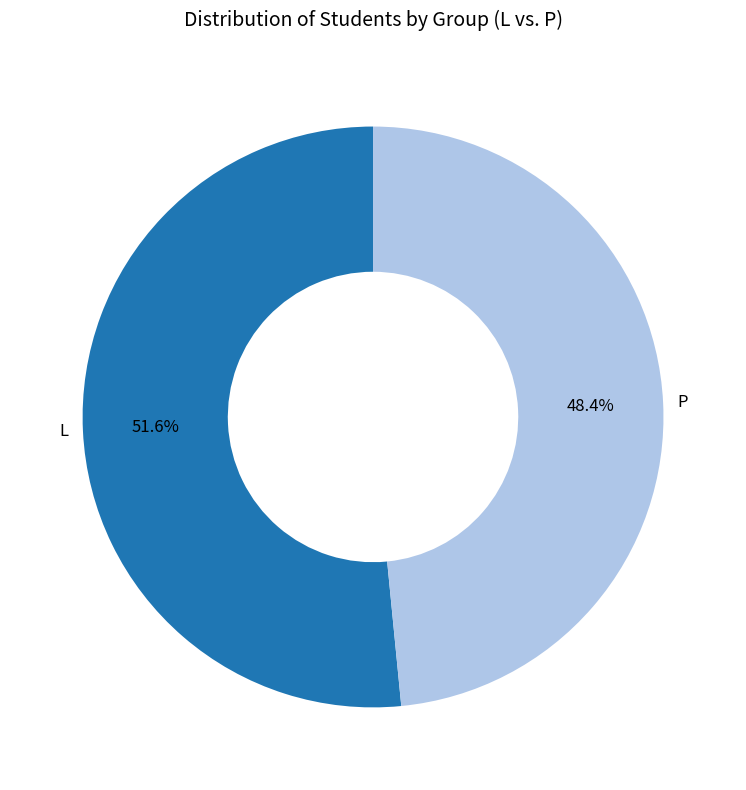

Which has a higher value, P or L?

L